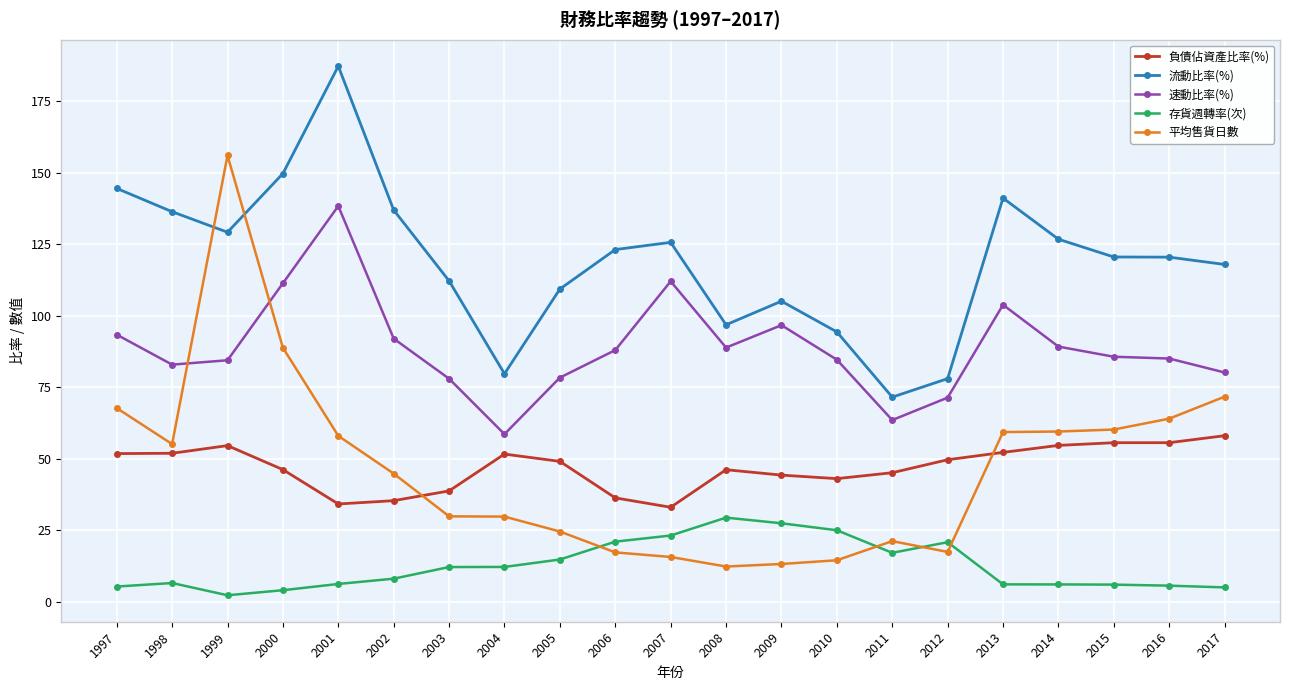

Which series ends up on top after the final intersection of 負債佔資產比率(%) and 平均售貨日數?

平均售貨日數